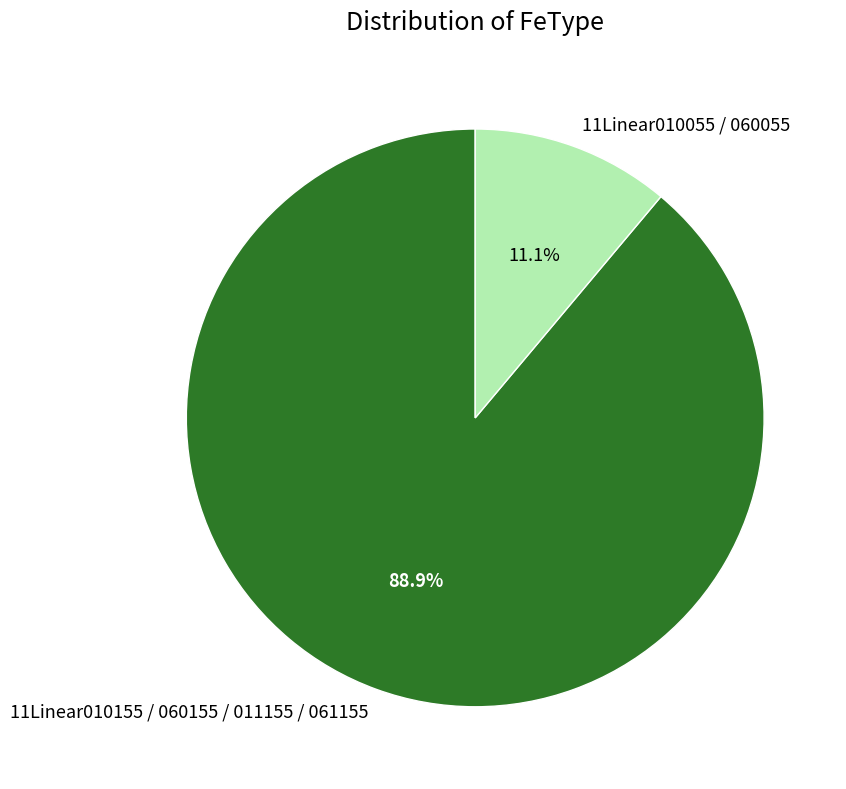

To the nearest percent, what is the difference between the largest and smallest slice percentages?

78%